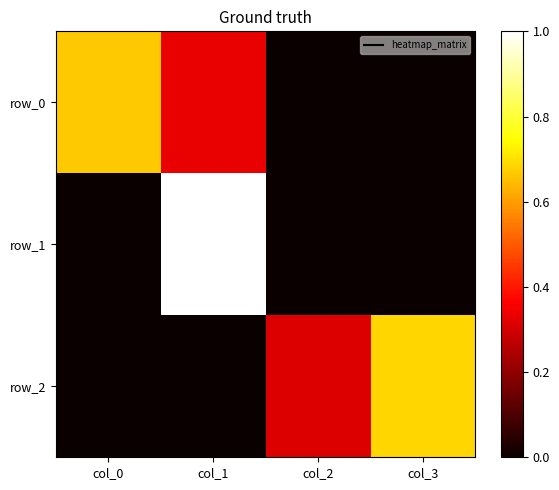

Is the value of row_1 at col_2 greater than the value of row_2 at col_1?

No